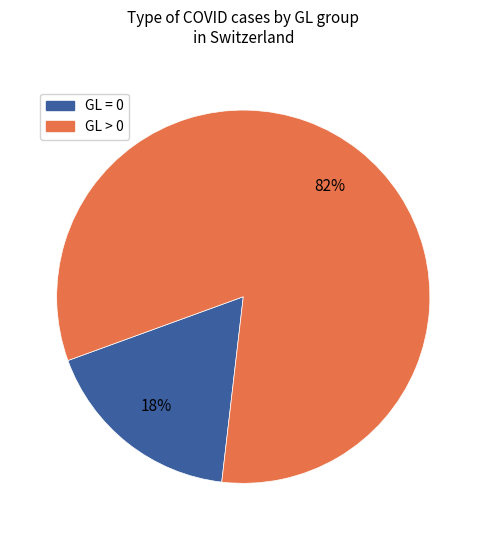

Does any single category account for the majority?

Yes